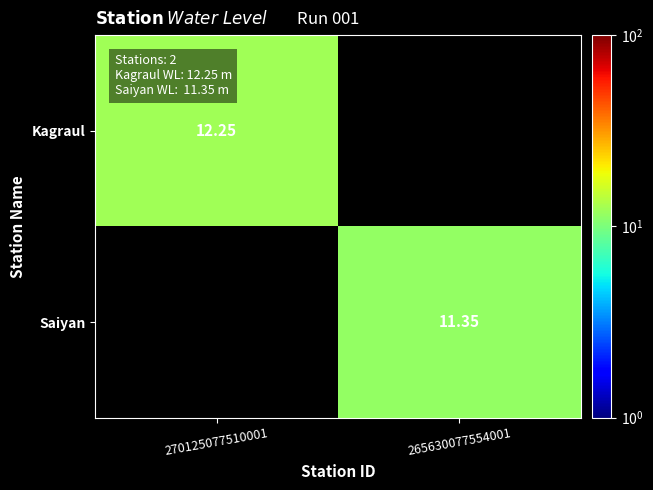

True or false: Saiyan has a value of 19.5 at 265630077554001.

False